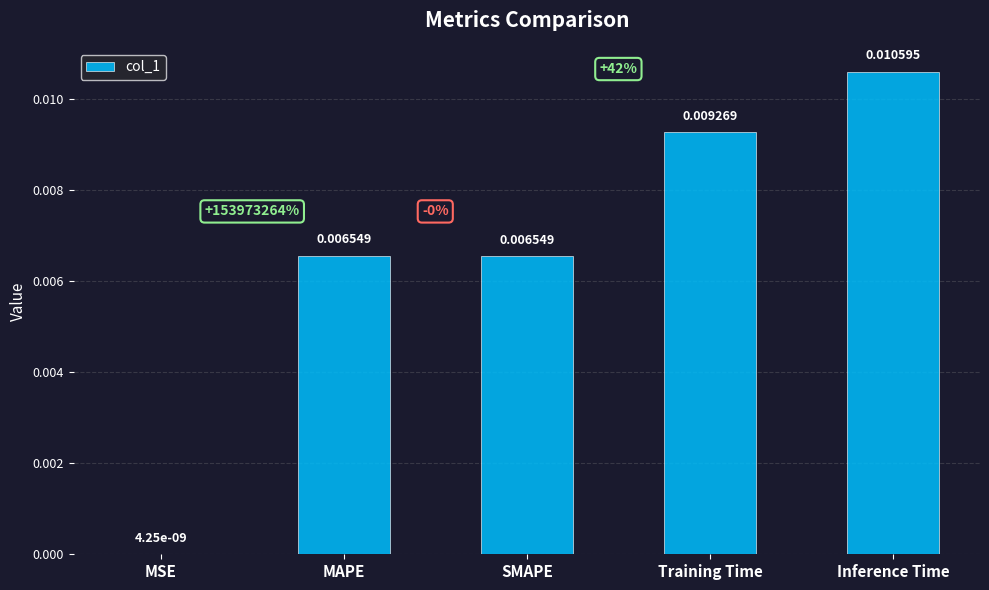

At which label is the value closest to 0?

MSE